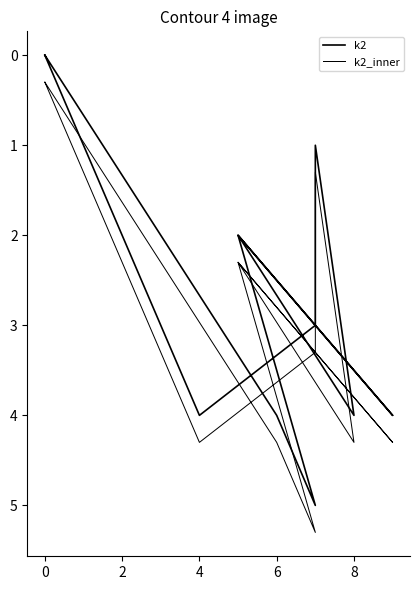

How many interior local peaks does the k2_inner series have?

4